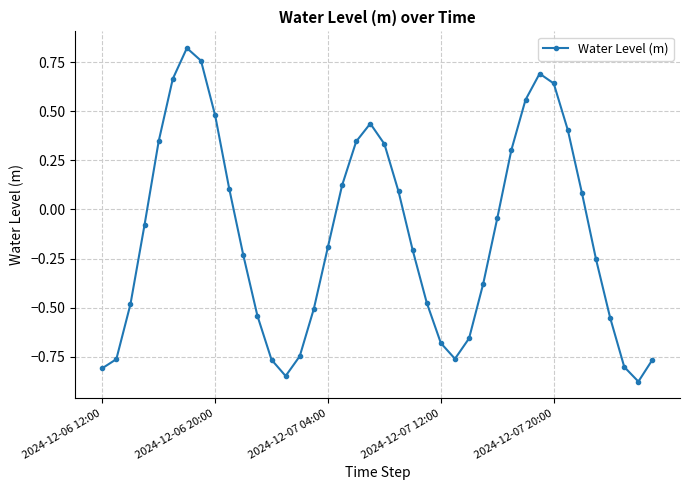

What is the sum of all values?

-5.2